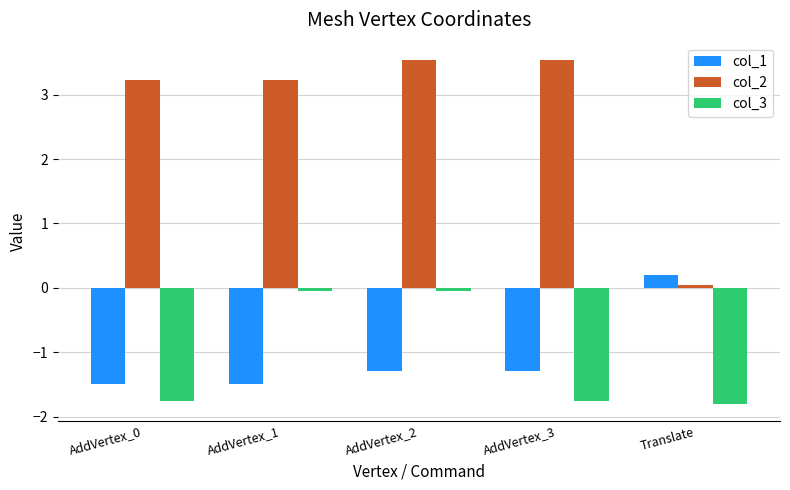

How many bars are there in each group?

3